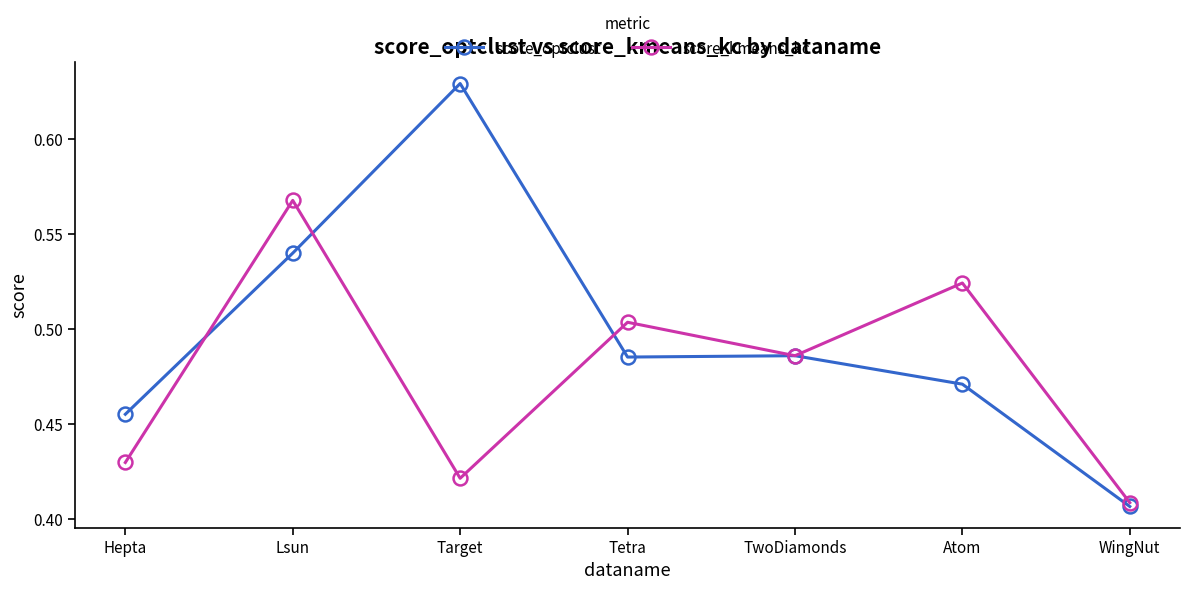

True or false: score_optclust has more than 2 points higher than both neighbors.

False